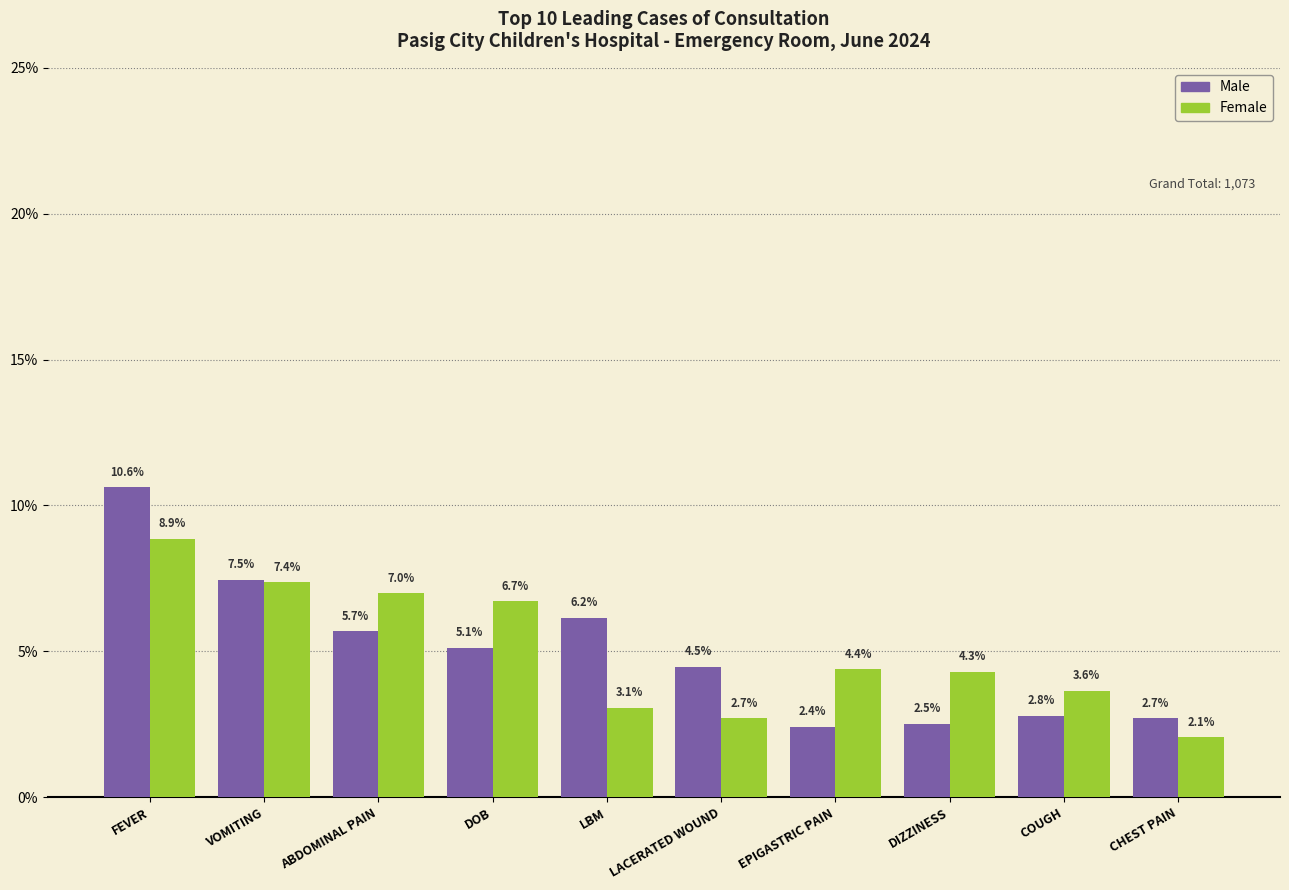

At which label does Male first exceed 5?

FEVER